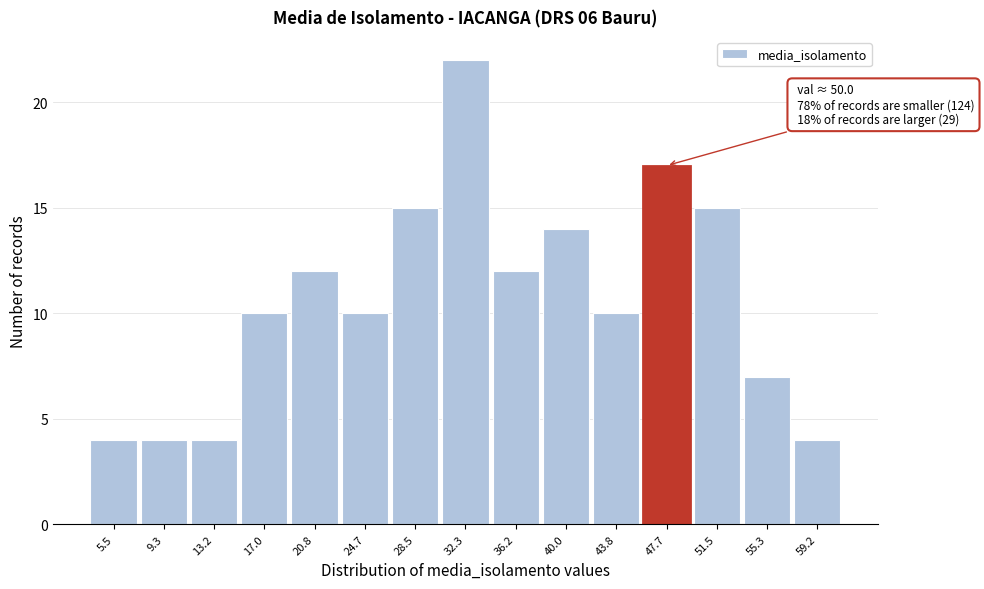

Reading left to right, transcribe all the data shown in this chart.

5.5=4	9.3=4	13.2=4	17.0=10	20.8=12	24.7=10	28.5=15	32.3=22	36.2=12	40.0=14	43.8=10	47.7=17	51.5=15	55.3=7	59.2=4